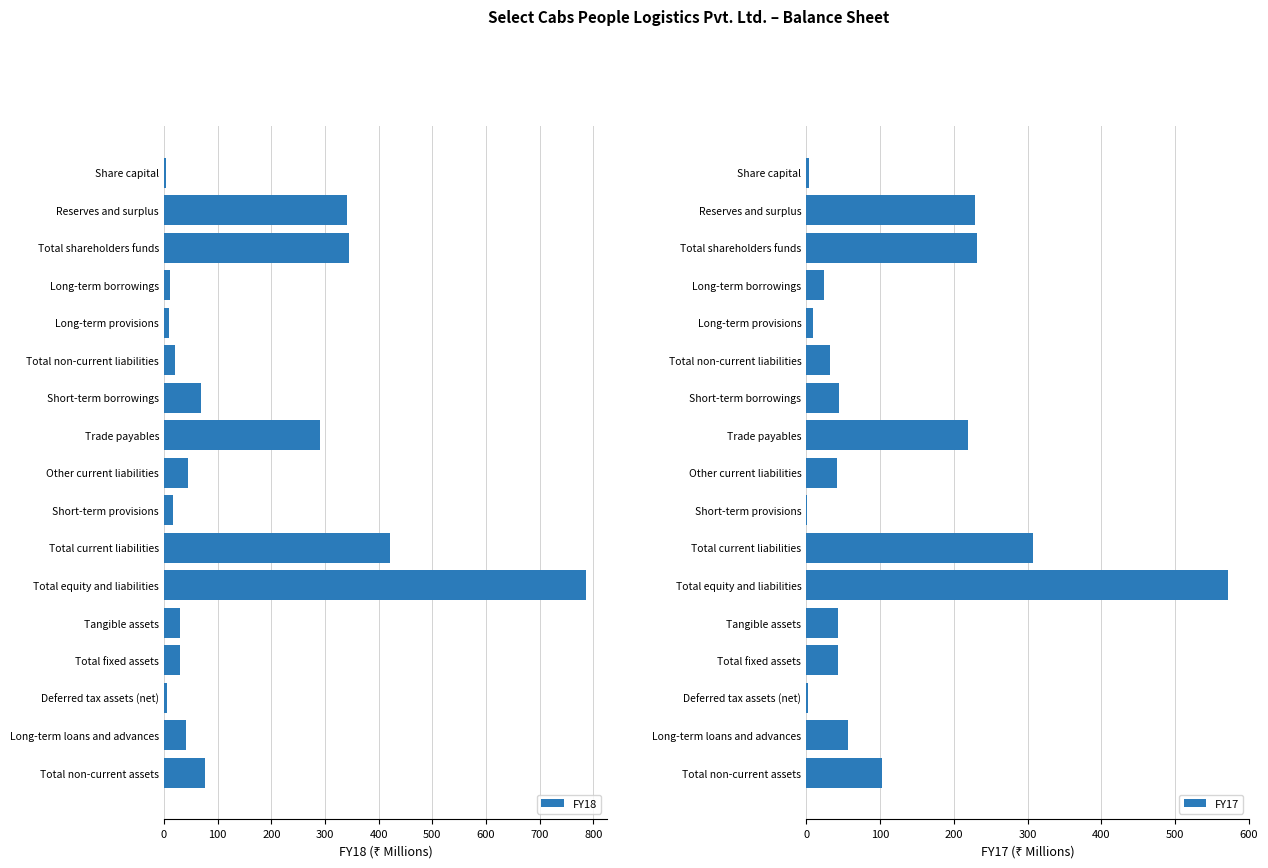

What is the maximum value for FY18?

786.1